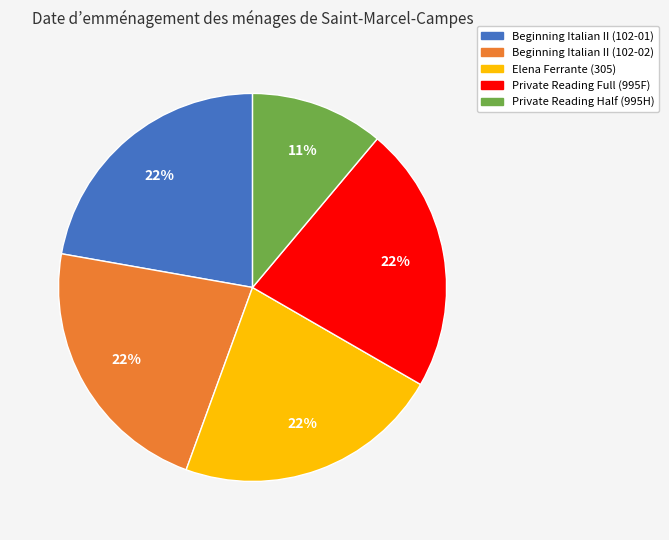

Is there any slice that represents more than half of the pie?

No